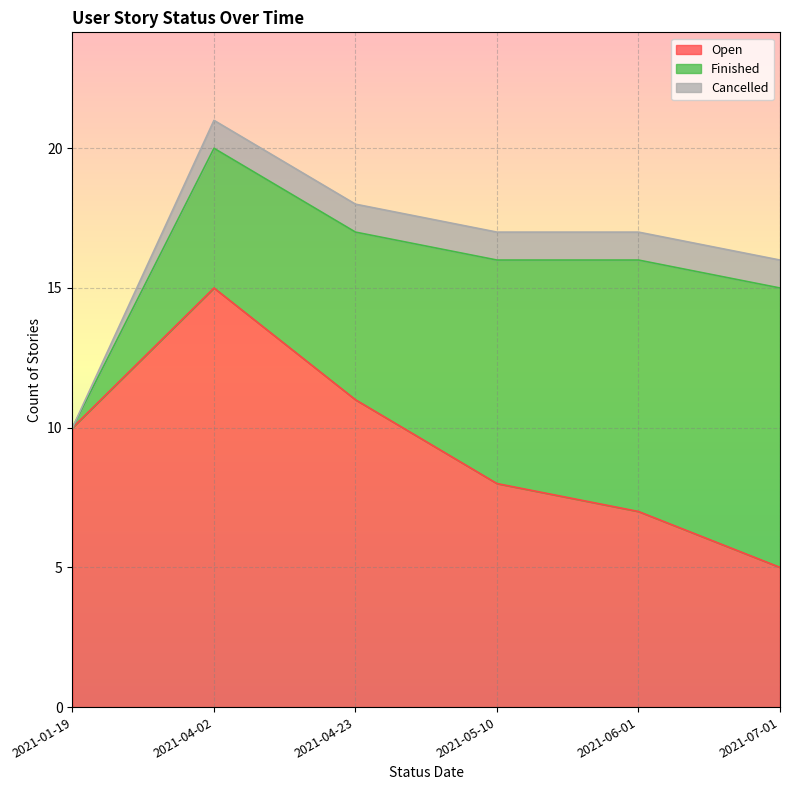

Reading left to right, list all the values displayed in this chart.

Open: 10	15	11	8	7	5
Finished: 0	5	6	8	9	10
Cancelled: 0	1	1	1	1	1